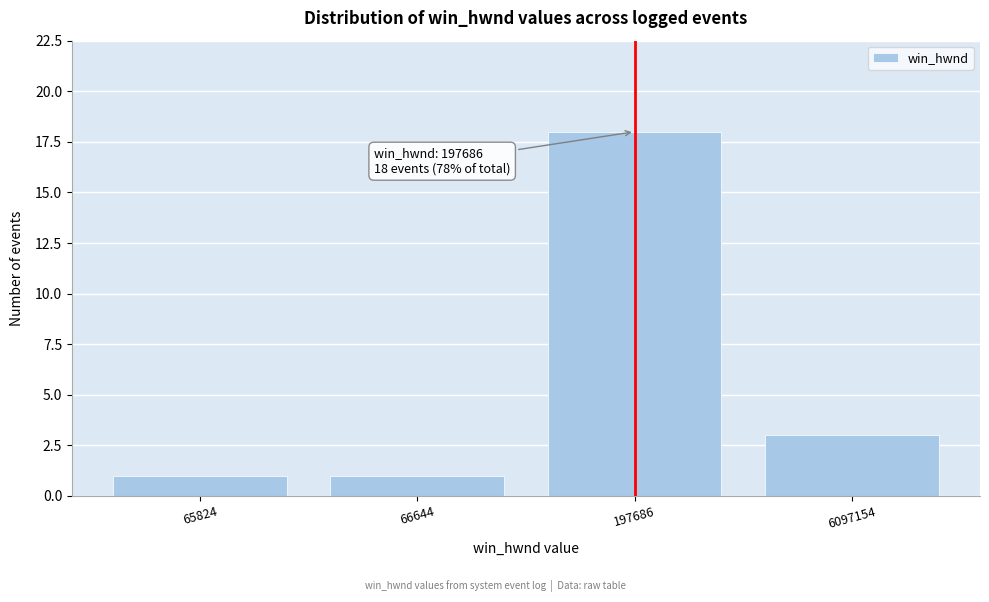

Reading left to right, transcribe all the data shown in this chart.

1	1	18	3